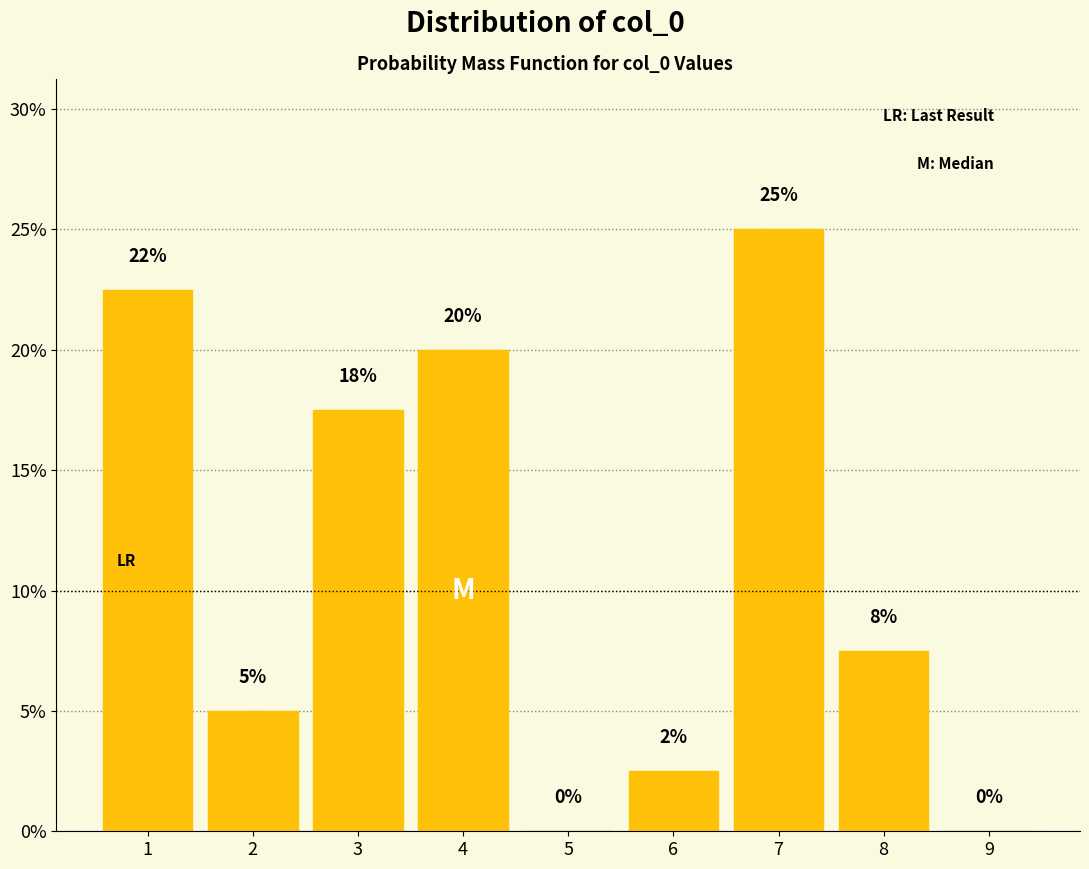

What is the sum of all values?

100.0